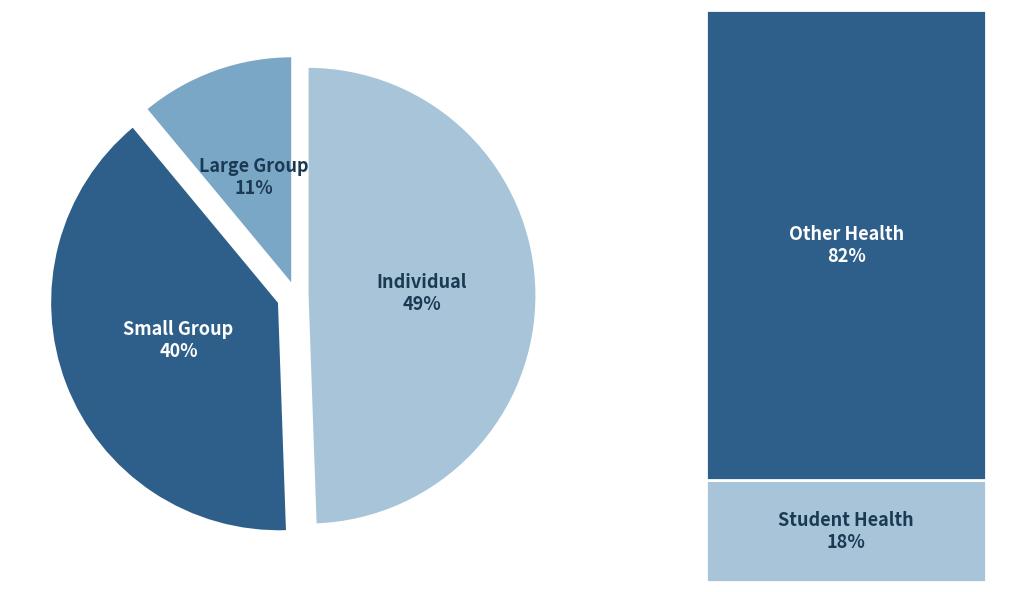

To the nearest percent, what is the combined percentage of Large Group and Individual?

60%